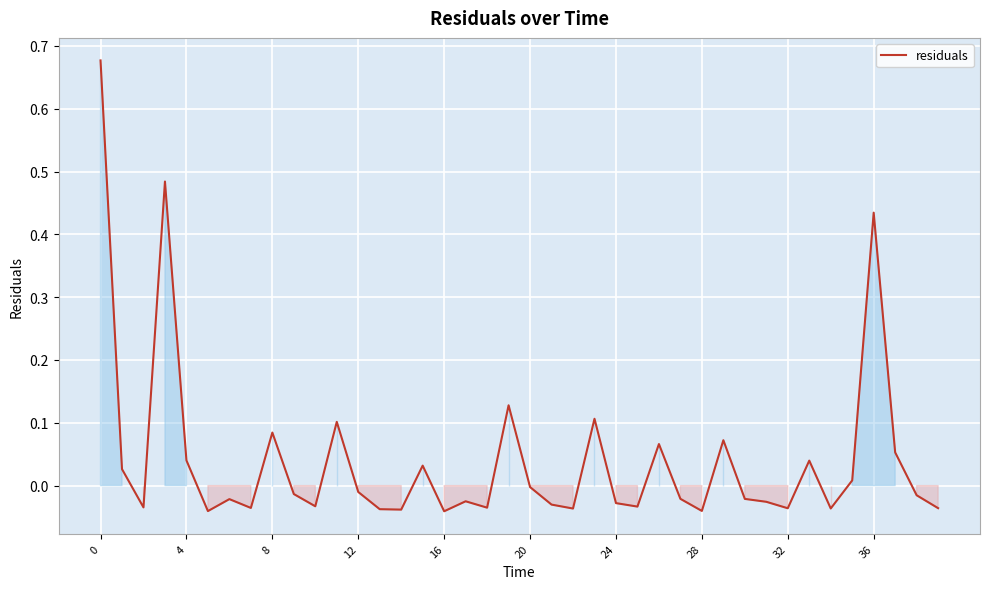

Does the chart have visible grid lines?

Yes